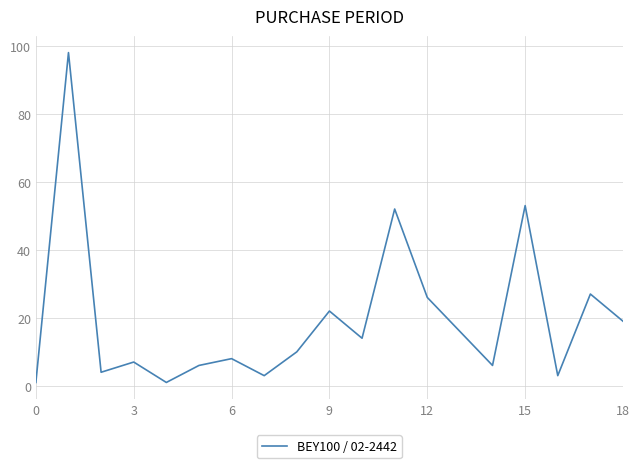

What is the difference between the maximum and minimum values?

97